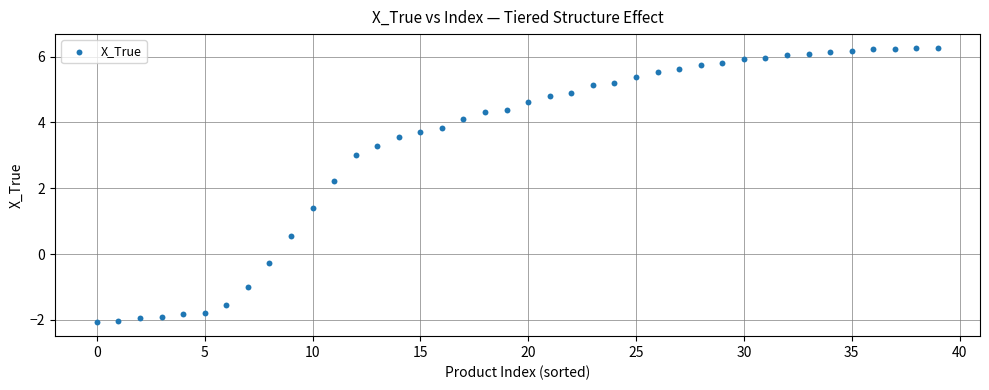

What is the range of Y values (max minus min)?

8.3